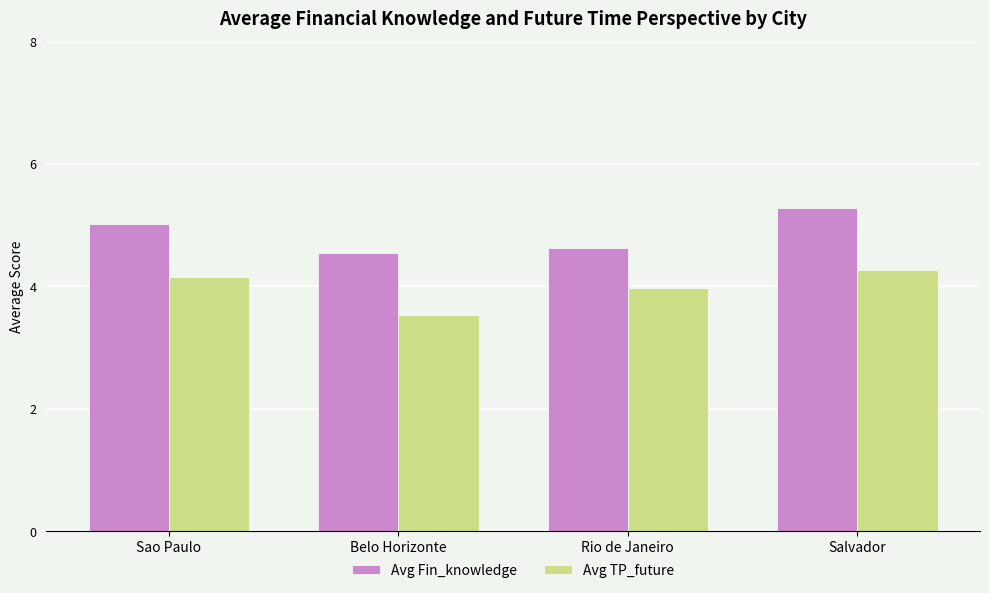

What are all the series names shown in the legend?

Avg Fin_knowledge, Avg TP_future